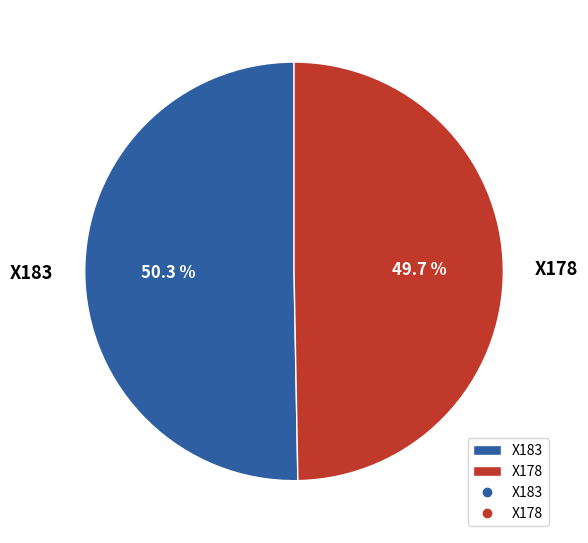

What percentage do X178 and X183 together represent?

100.0%